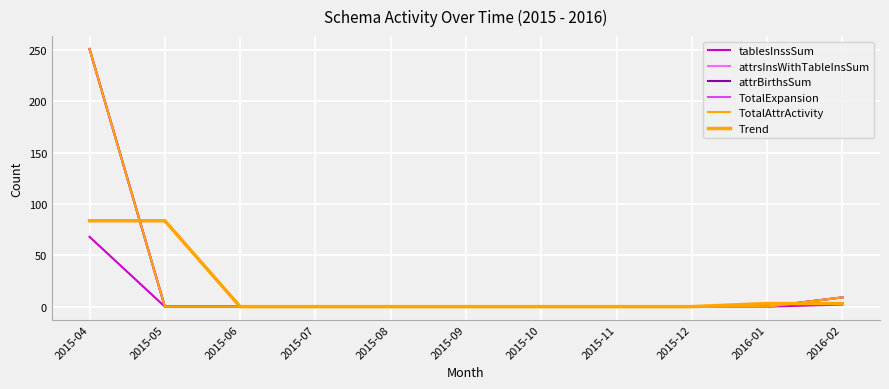

Does the chart display data point markers on the line(s)?

No